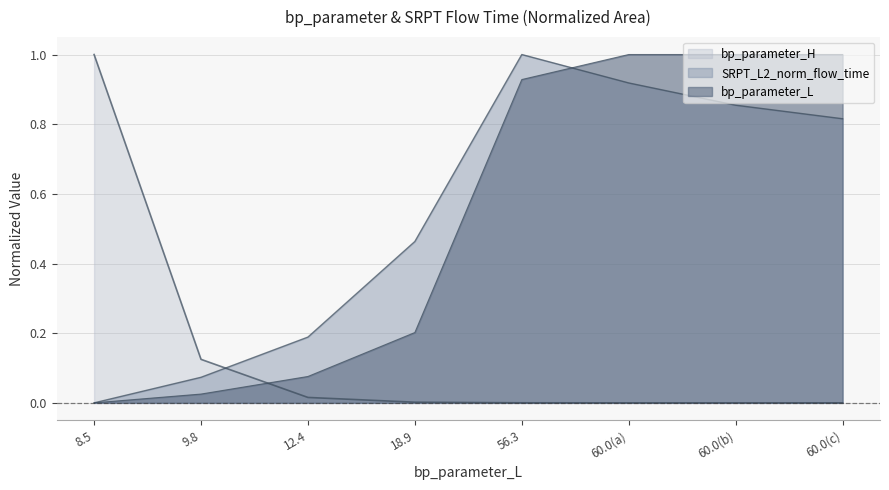

How many lines are shown in the chart?

3